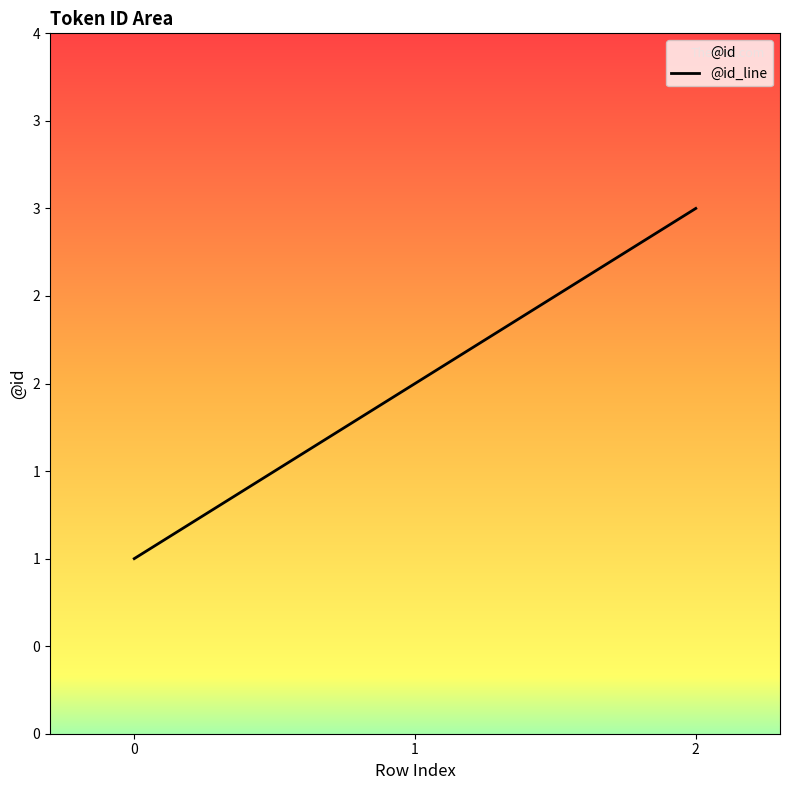

What is the difference between the maximum and minimum values?

2